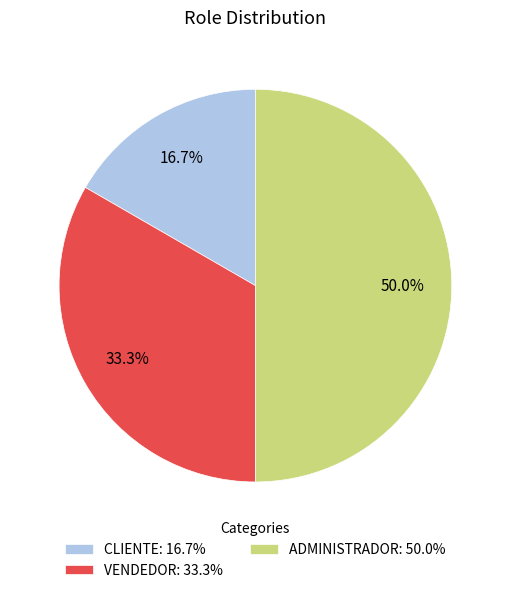

What is the smallest slice in the pie chart?

CLIENTE